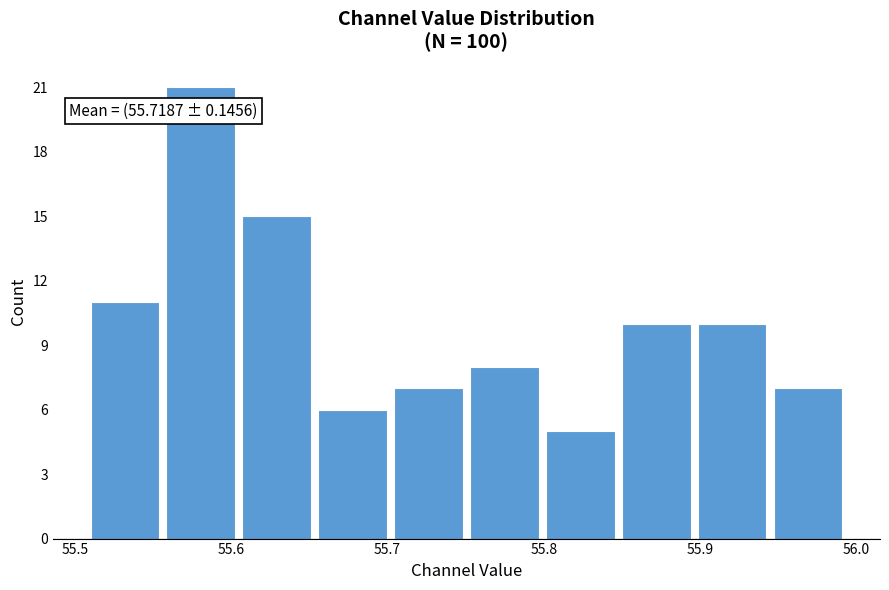

Which range on the x-axis has the tallest bar?

55.56 to 55.61